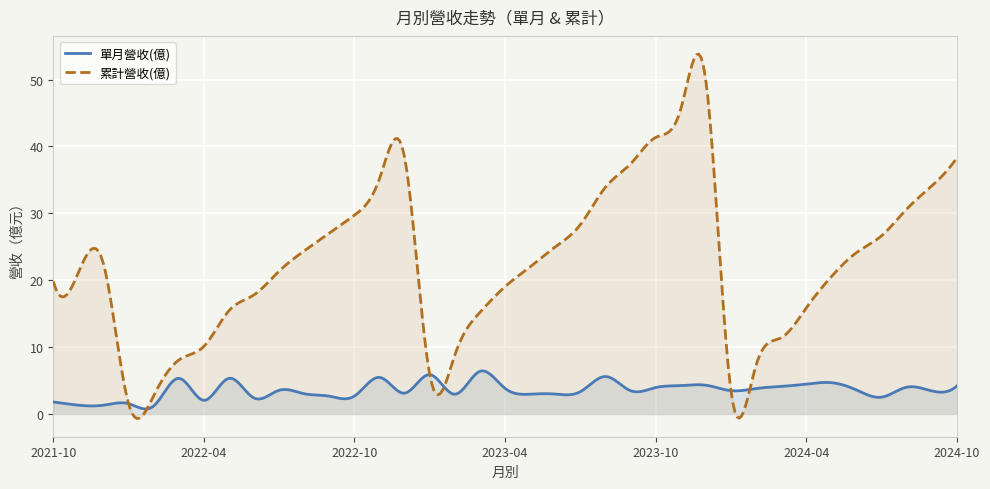

Which series has the largest range (max minus min)?

累計營收(億)